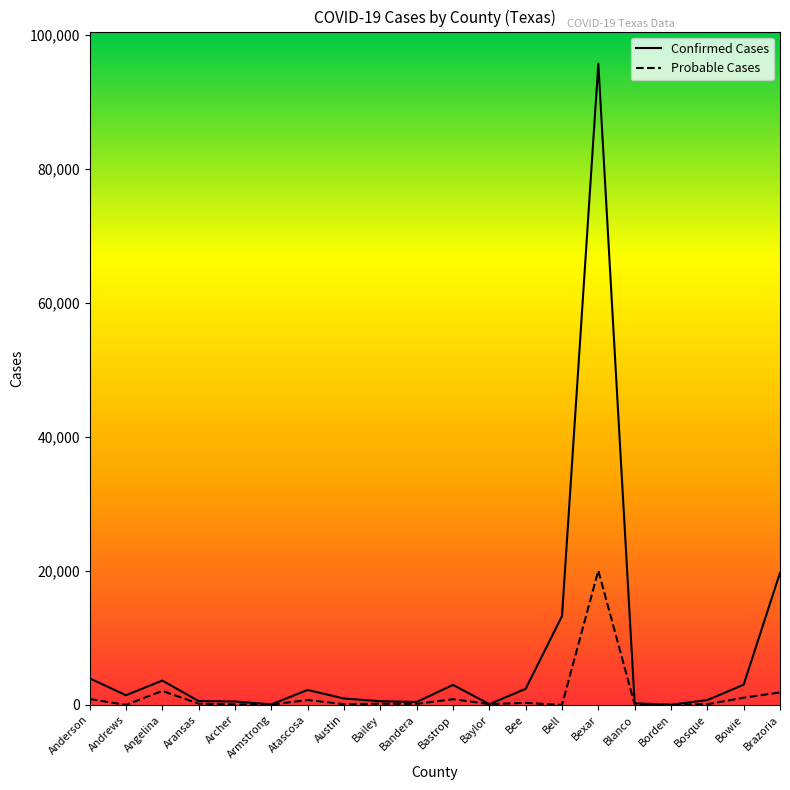

Between Aransas and Bexar, which series saw the biggest shift?

Confirmed Cases